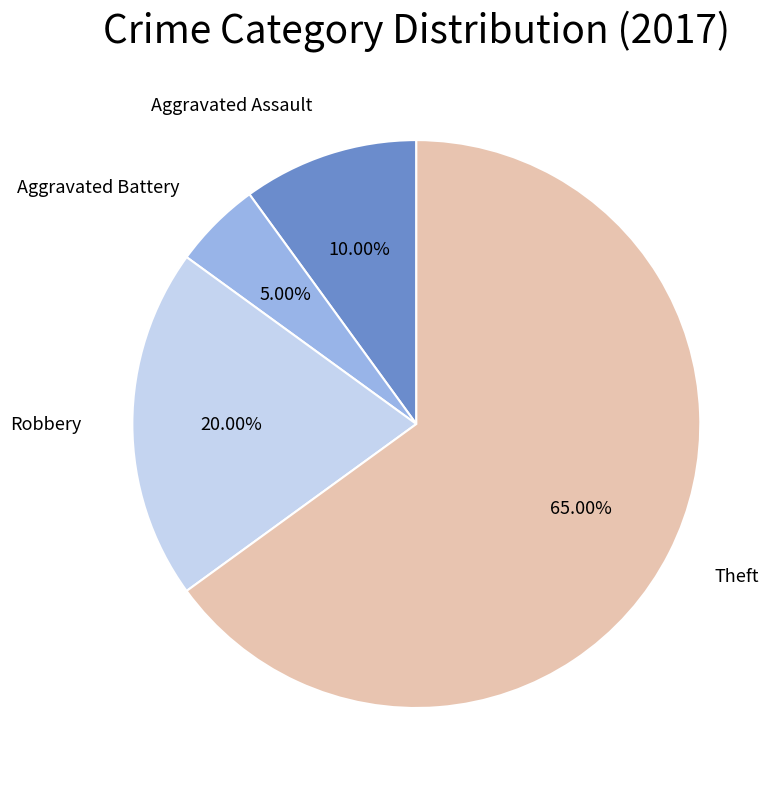

Is there any slice that represents more than half of the pie?

Yes